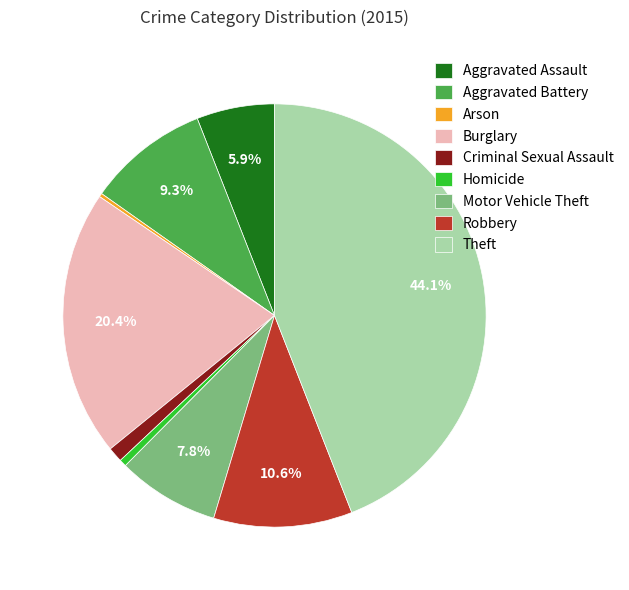

Which category has the biggest portion of the pie?

Theft